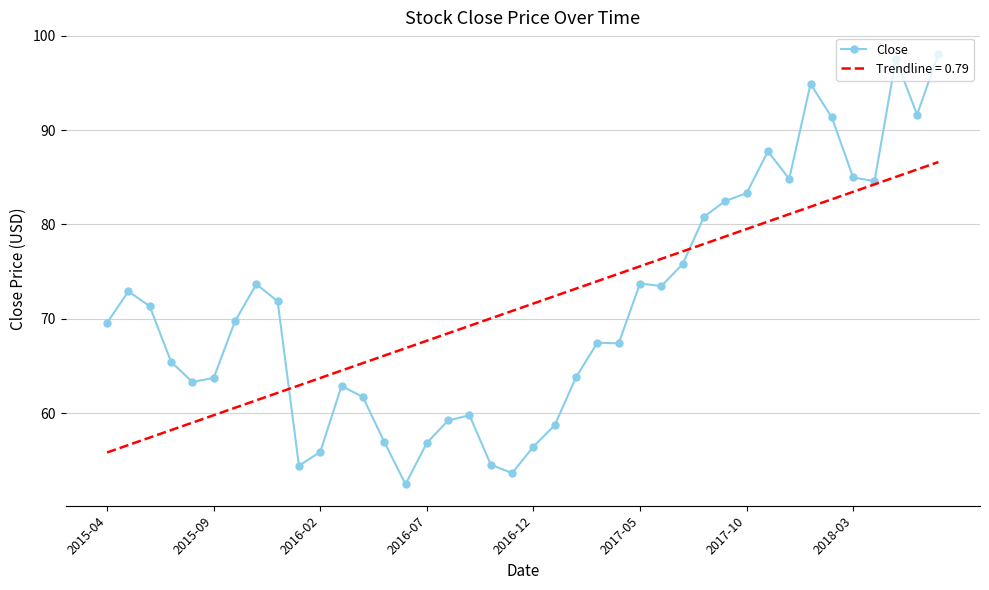

What is the greatest value displayed?

98.1